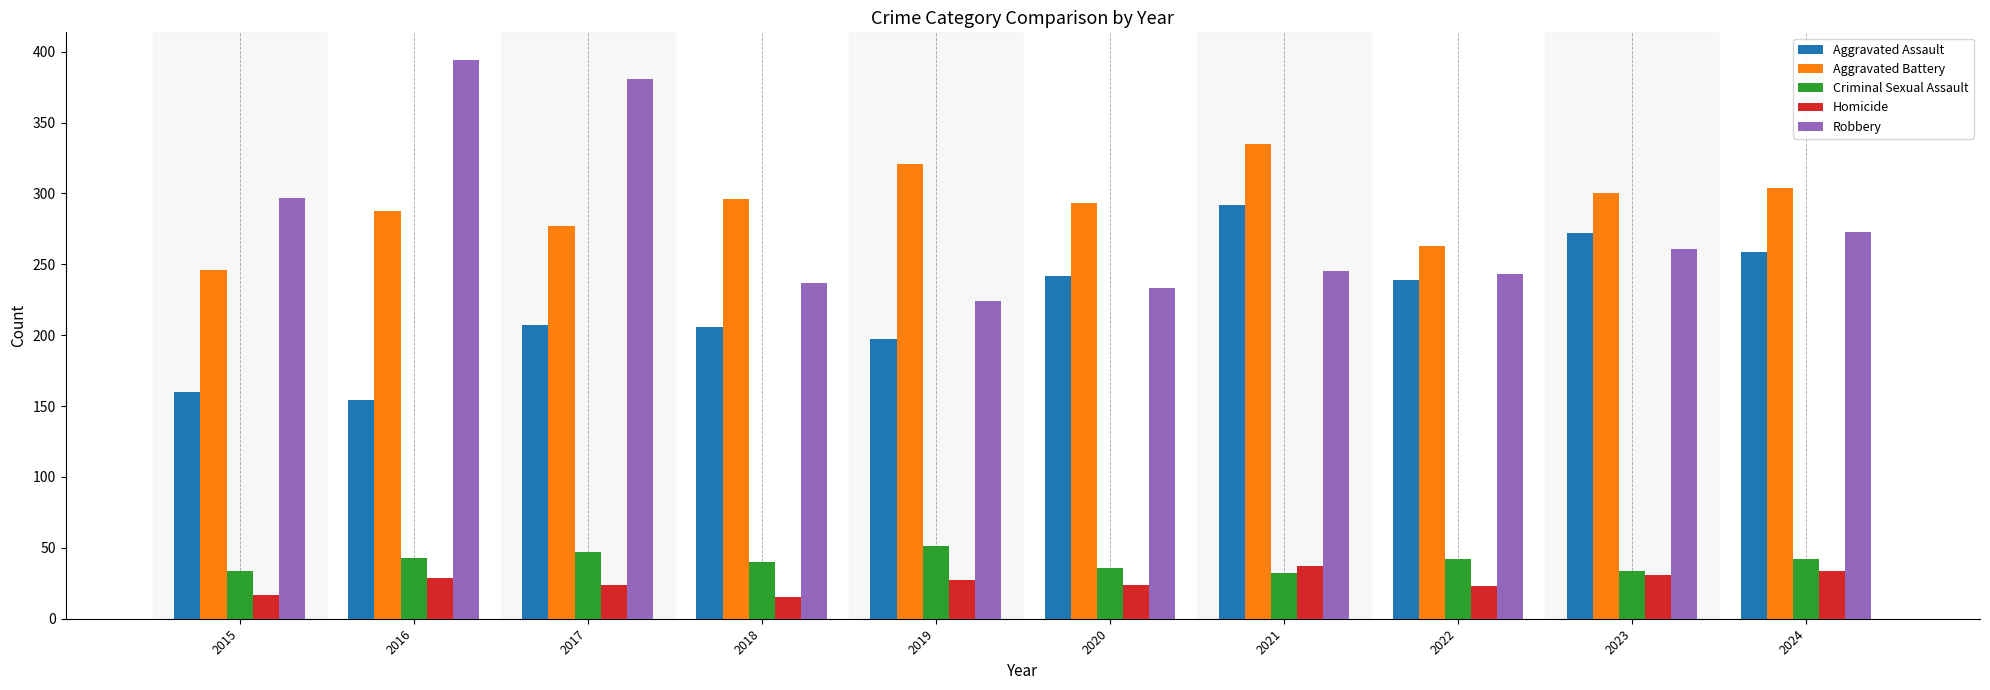

What is the sum of all Homicide values?

261